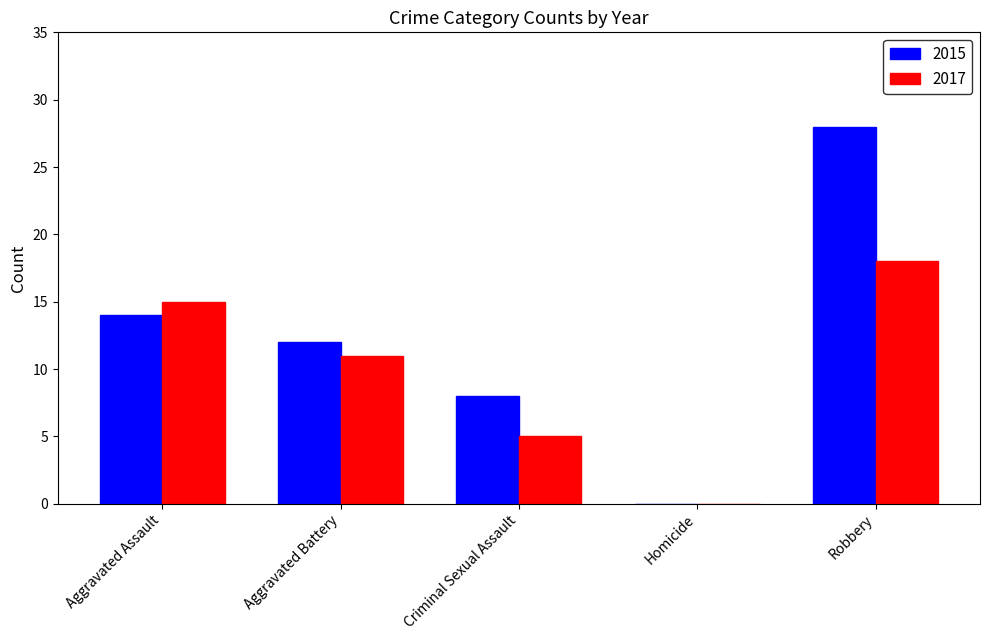

Which series has the largest total across all categories?

2015